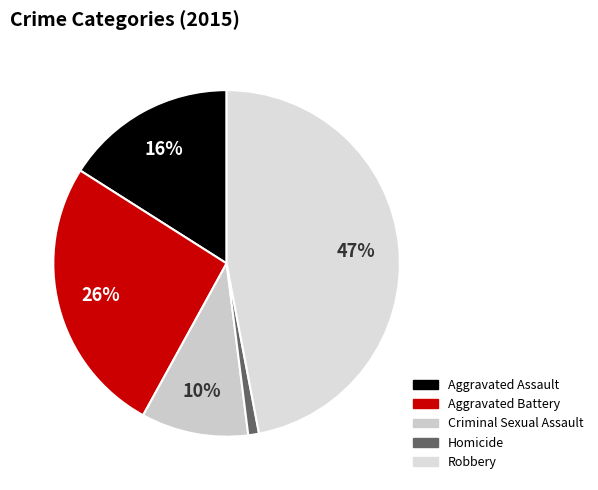

To the nearest percent, what portion does Aggravated Assault represent?

16%